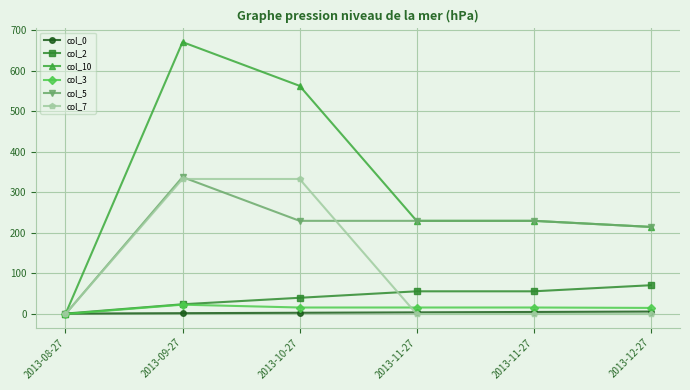

Is this an area chart (filled region under the line)?

No